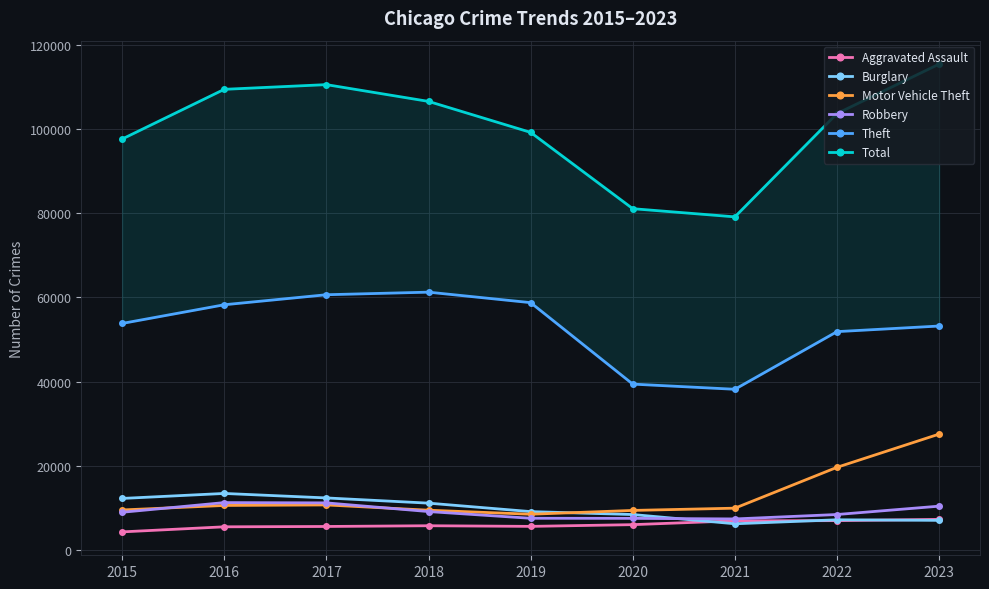

Which category has the lowest value in the Burglary series?

2021